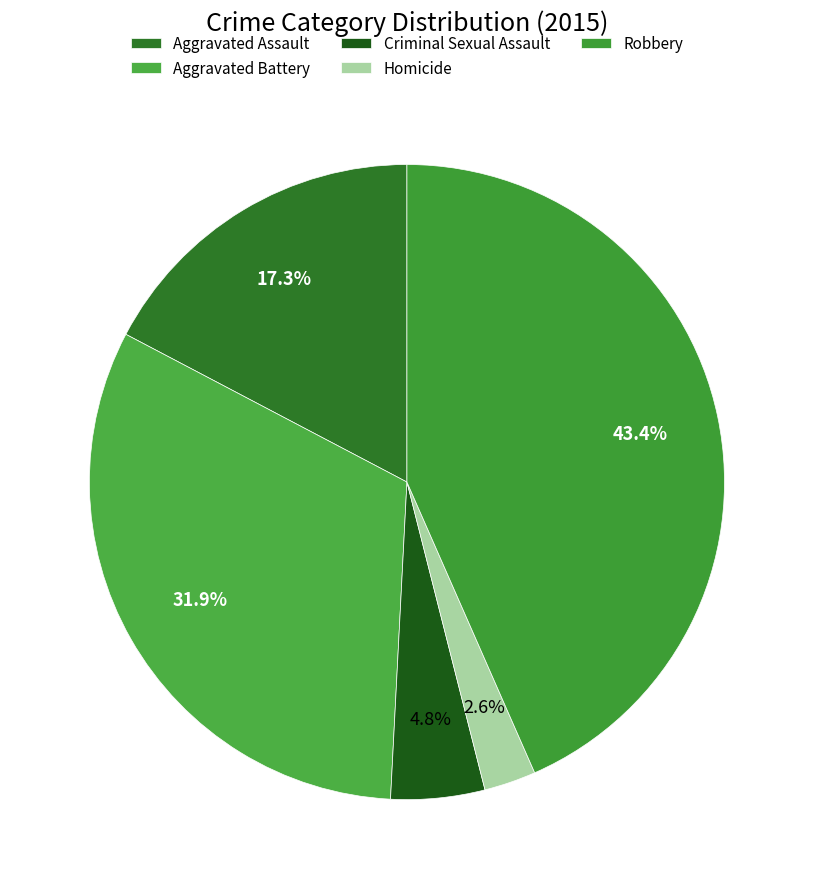

Which category has the smallest portion of the pie?

Homicide